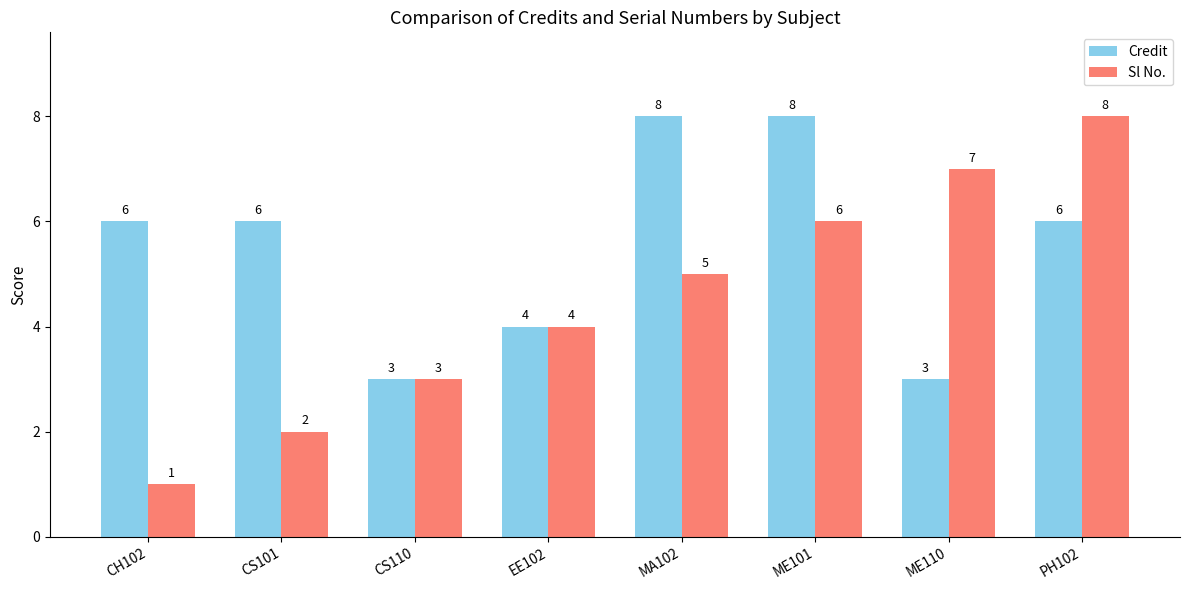

How many values in the Credit series are below 6?

3